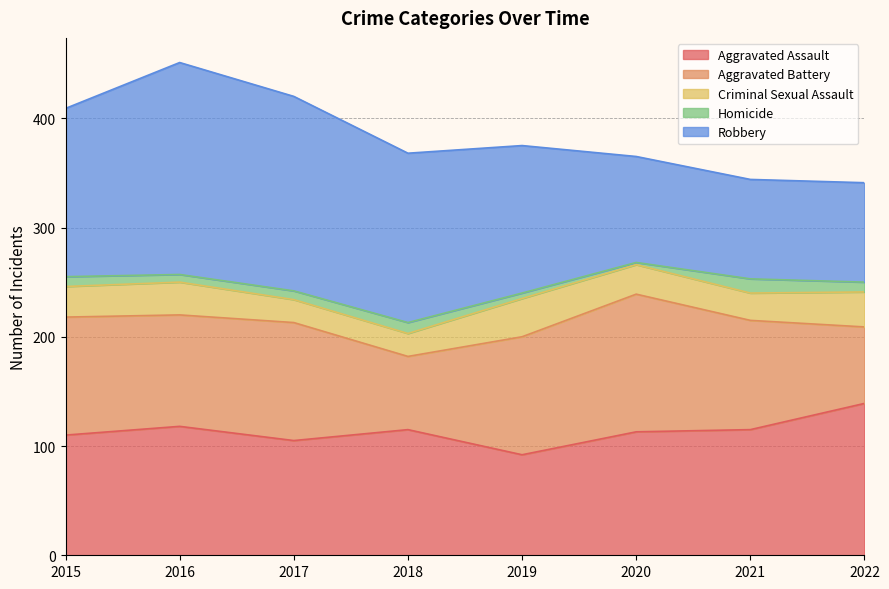

Where is Robbery nearest to the value 142?

2019